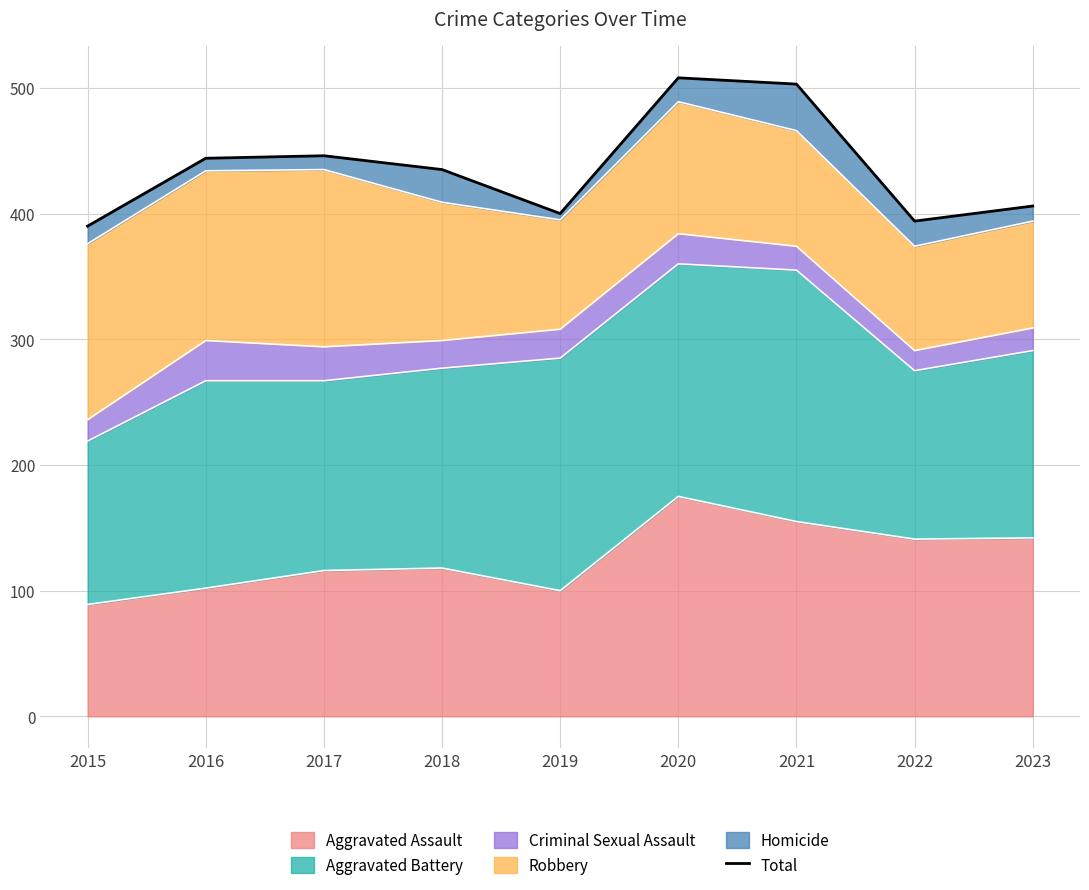

Which has a higher value, 2018 or 2017?

2017